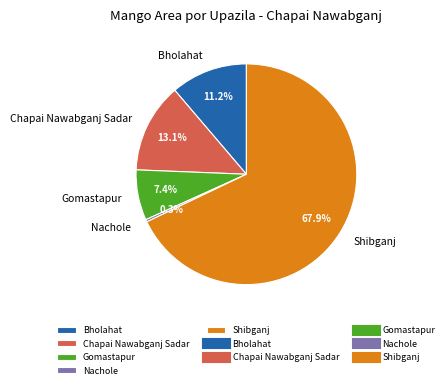

Which slice represents more than half of the pie?

Shibganj